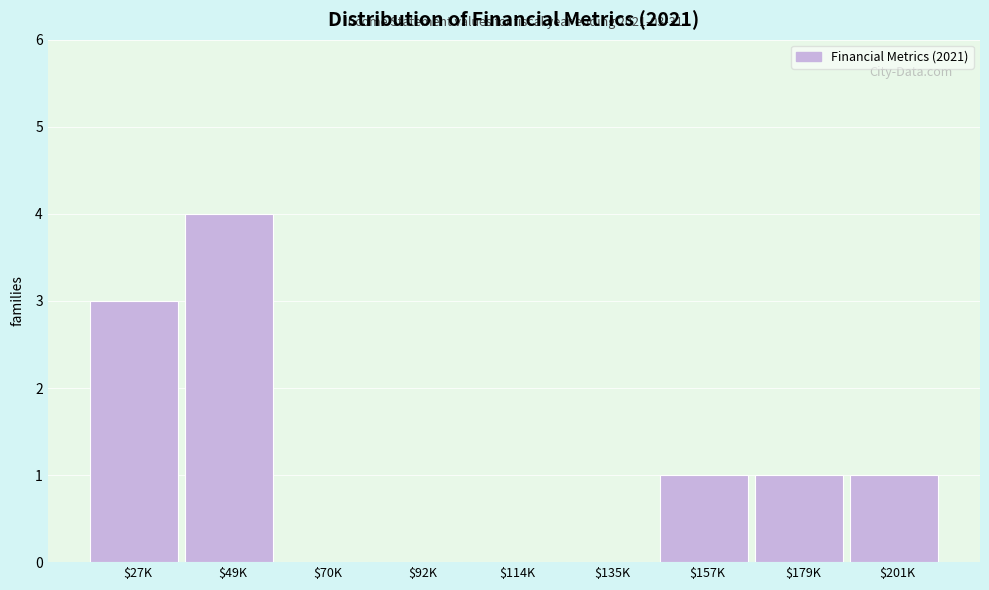

The chart shows a value of 3 at $27K. True or false?

True